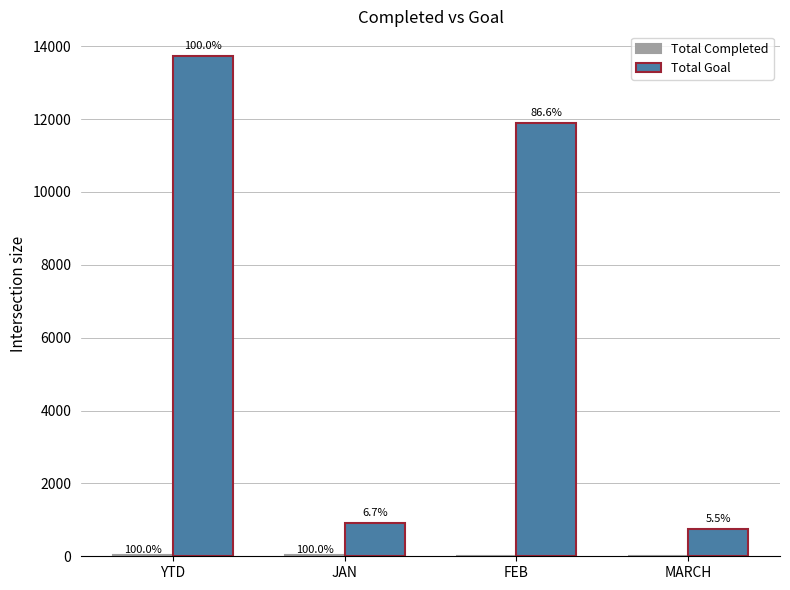

Does the chart contain stacked bars?

No